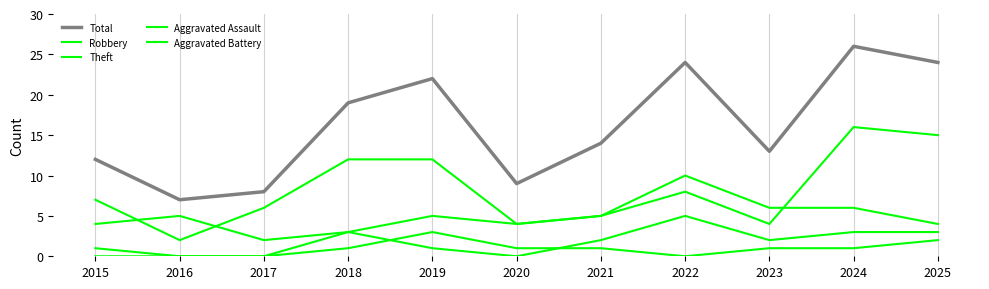

How many lines are shown in the chart?

5